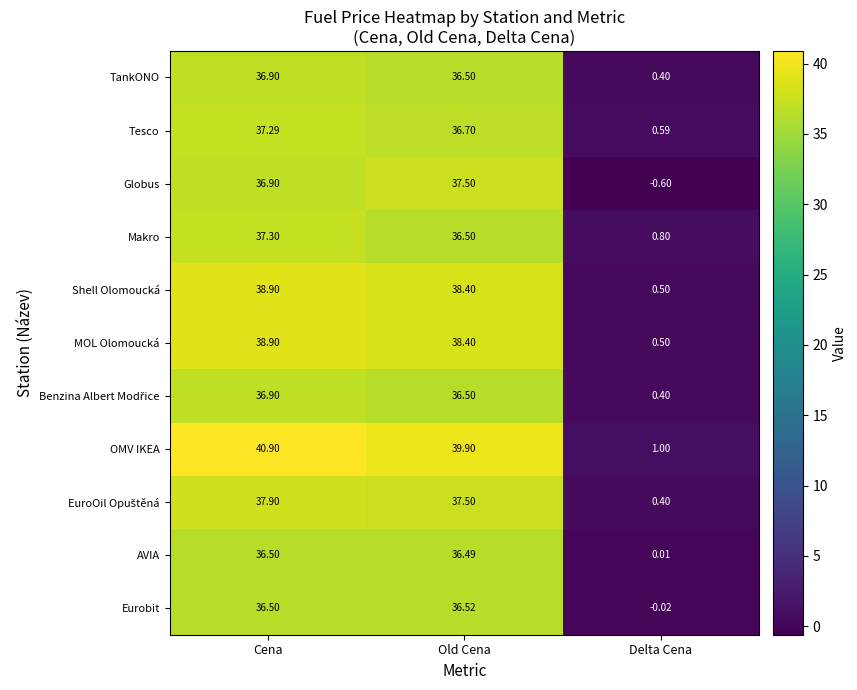

Where is Tesco nearest to the value 18?

Delta Cena